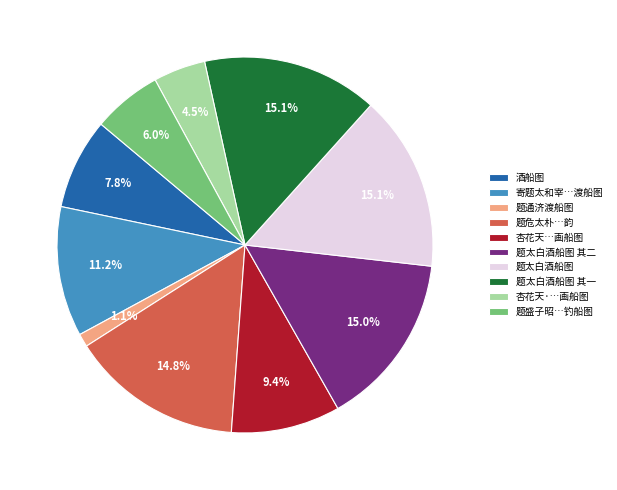

How many slices are in this pie chart?

10